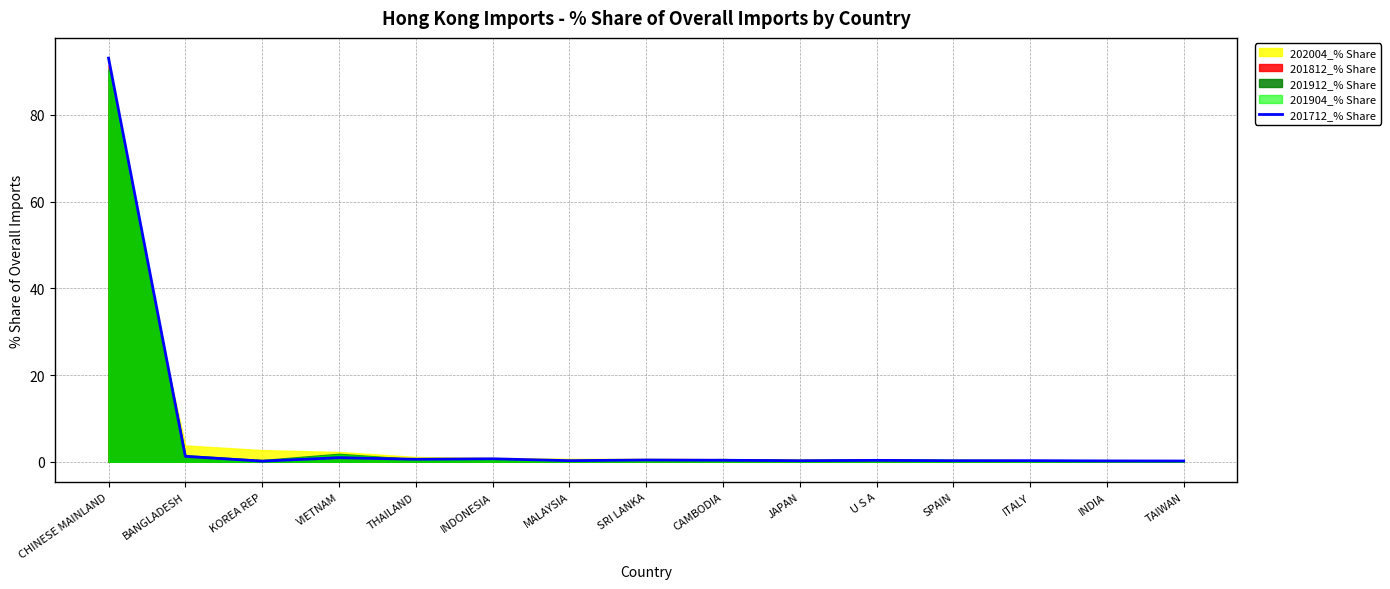

What is the change in value from THAILAND to SRI LANKA?

-0.2